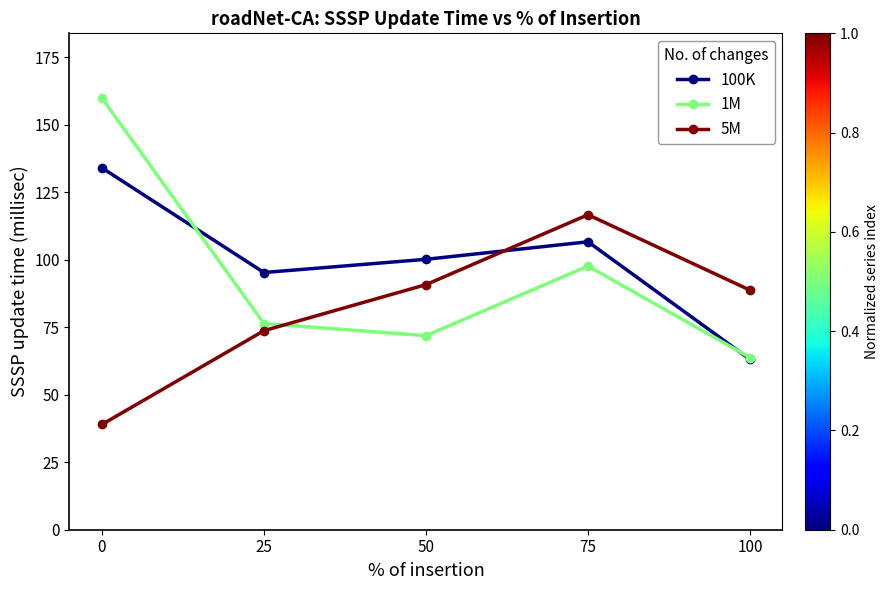

How many series are shown in this chart?

3